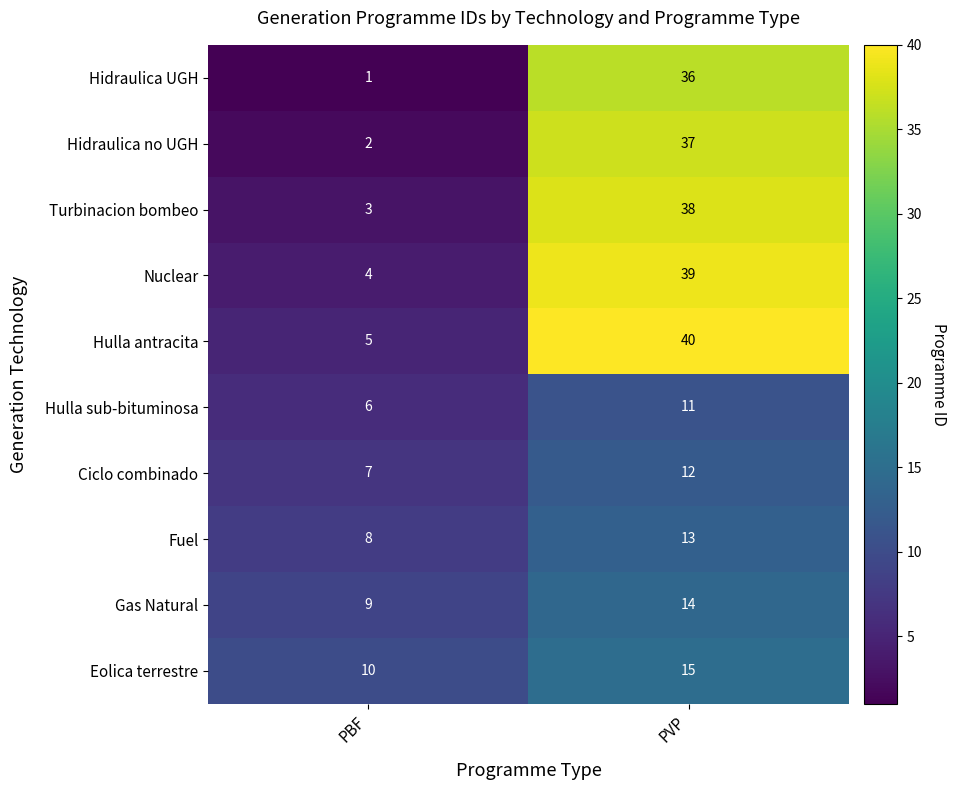

What is the sum of all Turbinacion bombeo values?

41